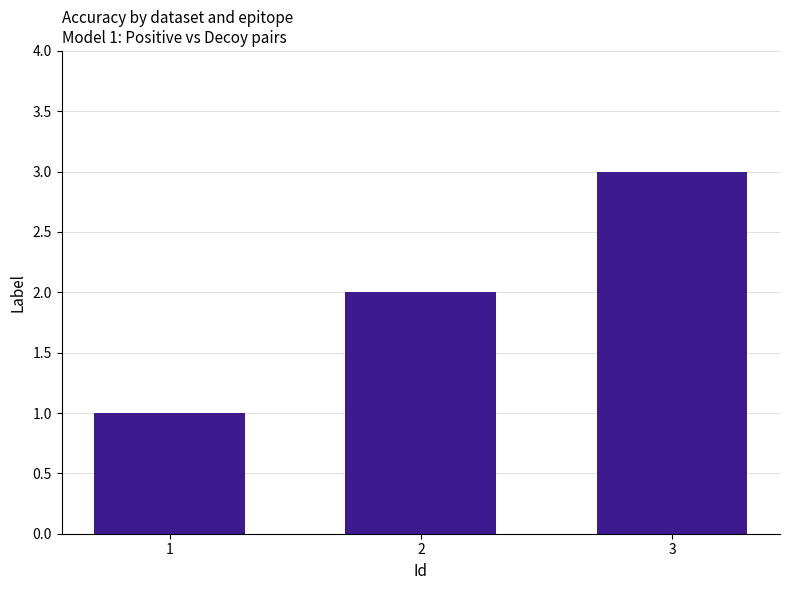

The chart shows a value of 2 at 1. True or false?

False